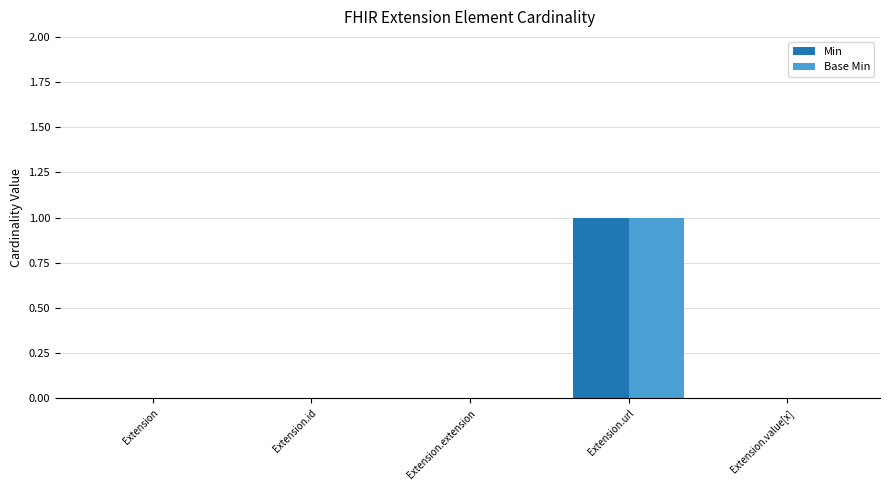

Which label corresponds to the largest value in the chart?

Extension.url